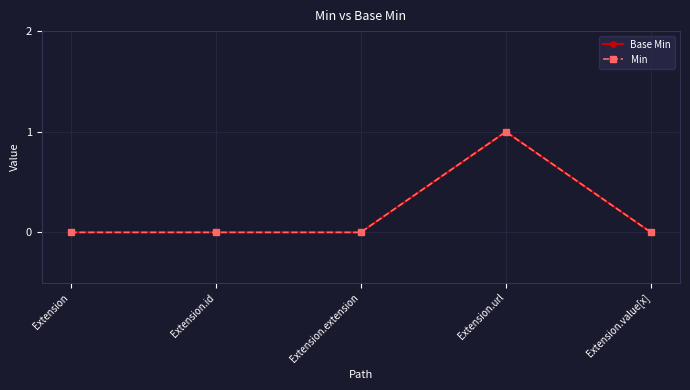

Reading left to right, what are all the values shown in this chart?

Base Min: Extension=0	Extension.id=0	Extension.extension=0	Extension.url=1	Extension.value[x]=0
Min: Extension=0	Extension.id=0	Extension.extension=0	Extension.url=1	Extension.value[x]=0